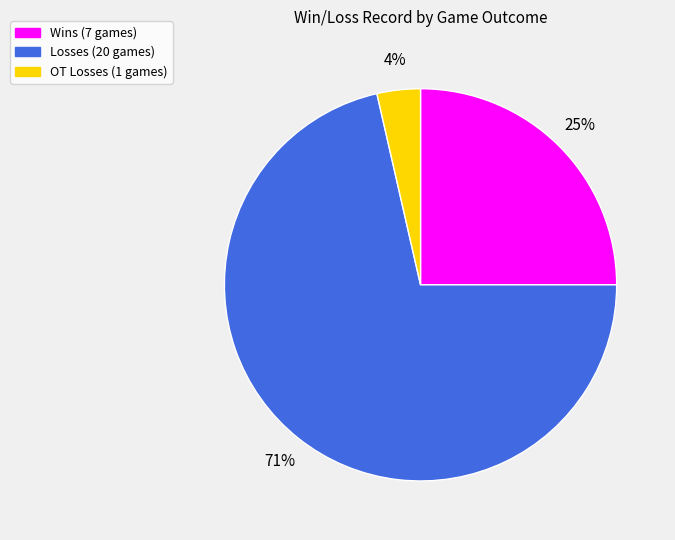

Rank the categories by value from lowest to highest.

L (1 OT), W, L